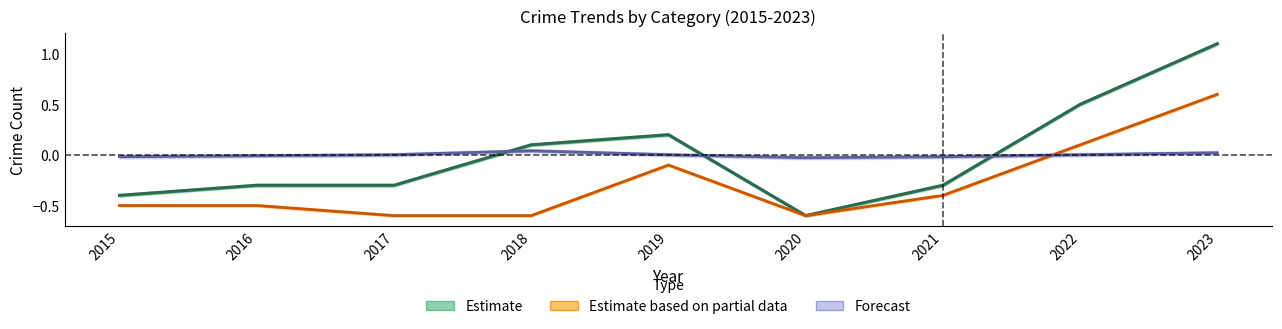

Is this an area chart (filled region under the line)?

No